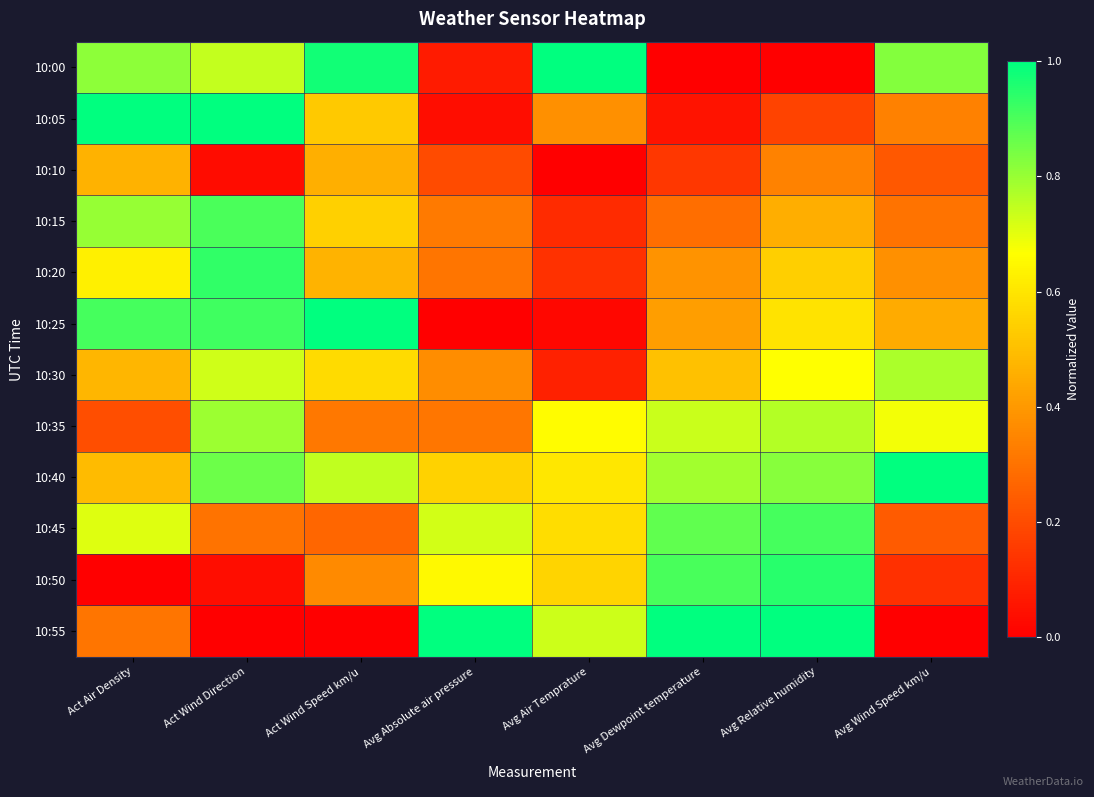

How many distinct data groups are displayed?

12